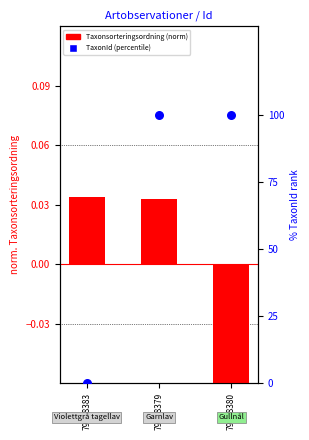

Which series reaches the minimum Y coordinate?

Taxonsorteringsordning (norm)